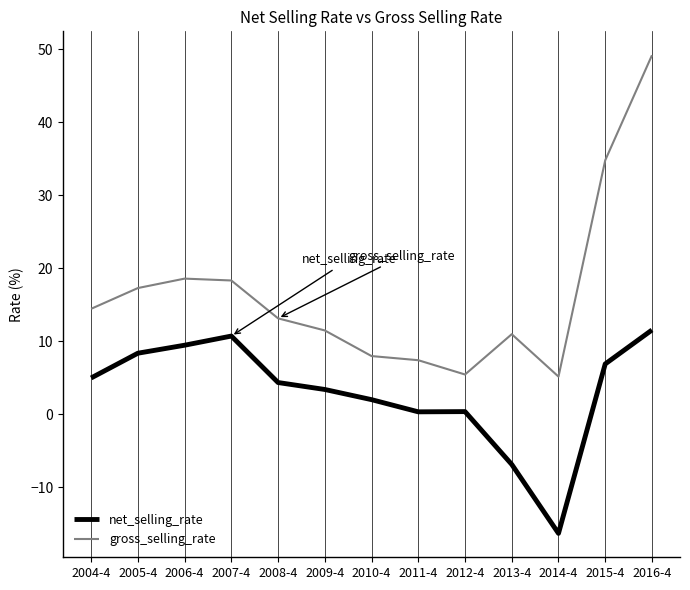

How many lines are shown in the chart?

2